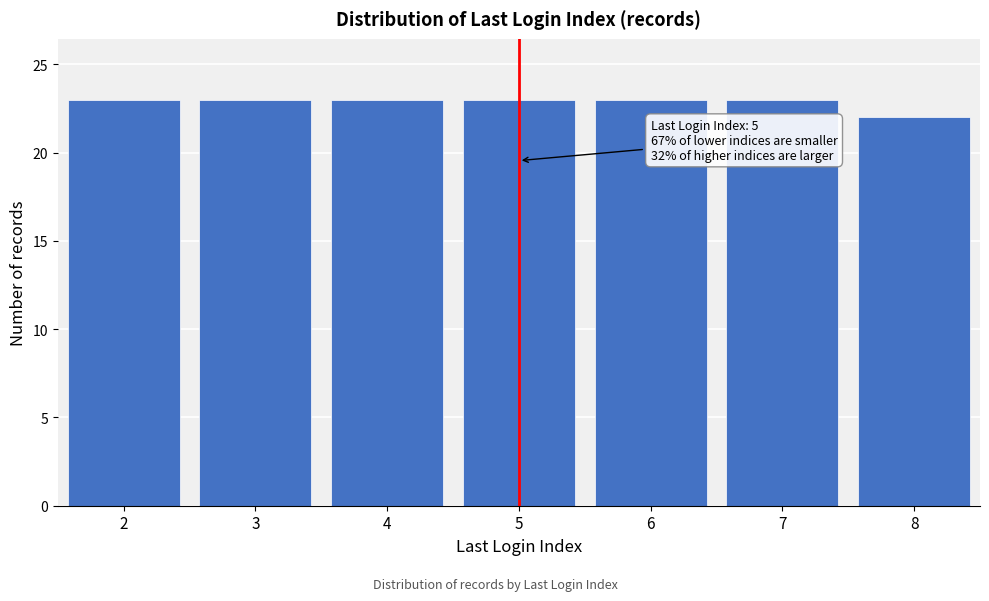

Reading left to right, what are all the values shown in this chart?

2=23	3=23	4=23	5=23	6=23	7=23	8=22